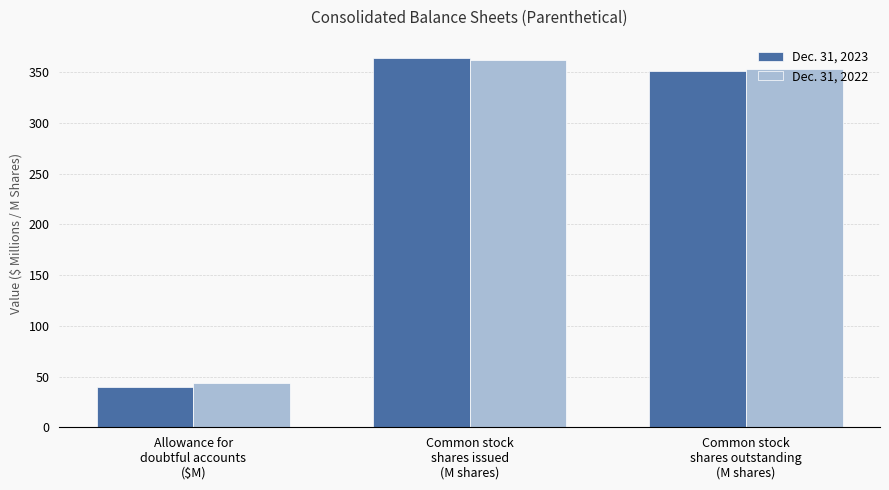

Which series changed the most between Allowance for
doubtful accounts
($M) and Common stock
shares outstanding
(M shares)?

Dec. 31, 2023